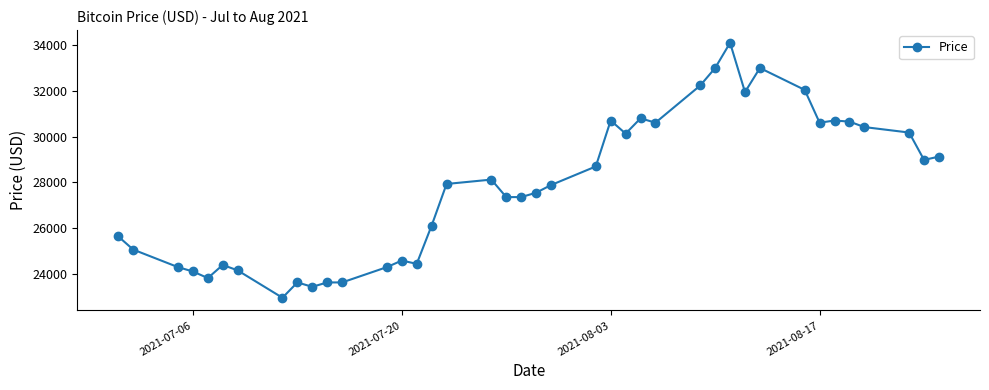

What is the greatest value displayed?

34104.5